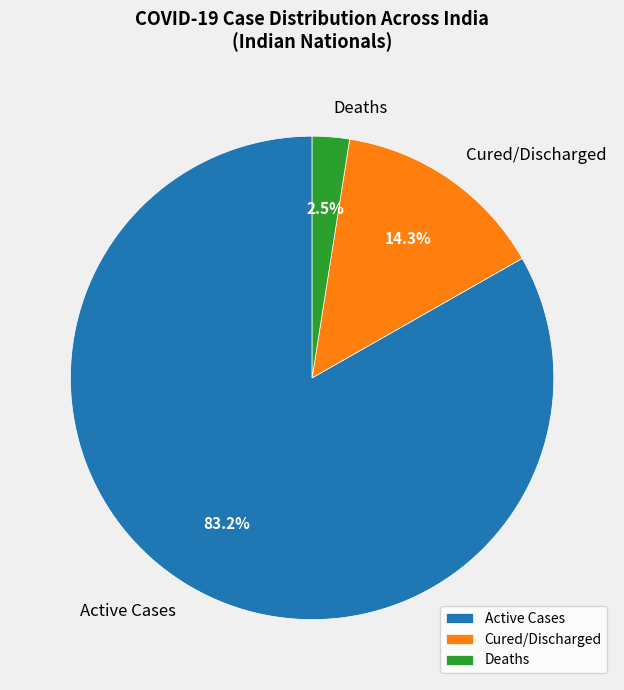

Combined, what portion of the pie is Deaths and Cured/Discharged?

16.8%